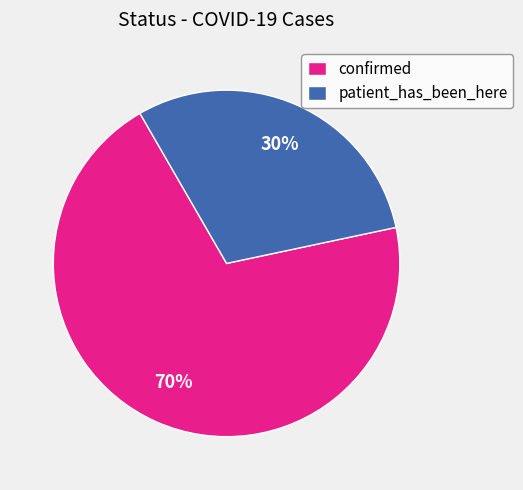

Combined, do patient_has_been_here and confirmed account for over 50%?

Yes